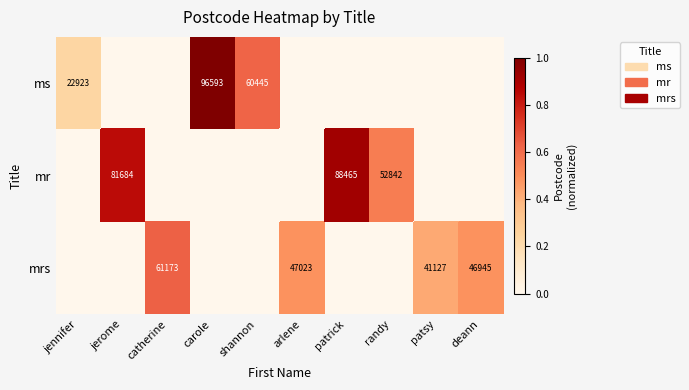

The mr series shows 43740 at patrick. True or false?

False